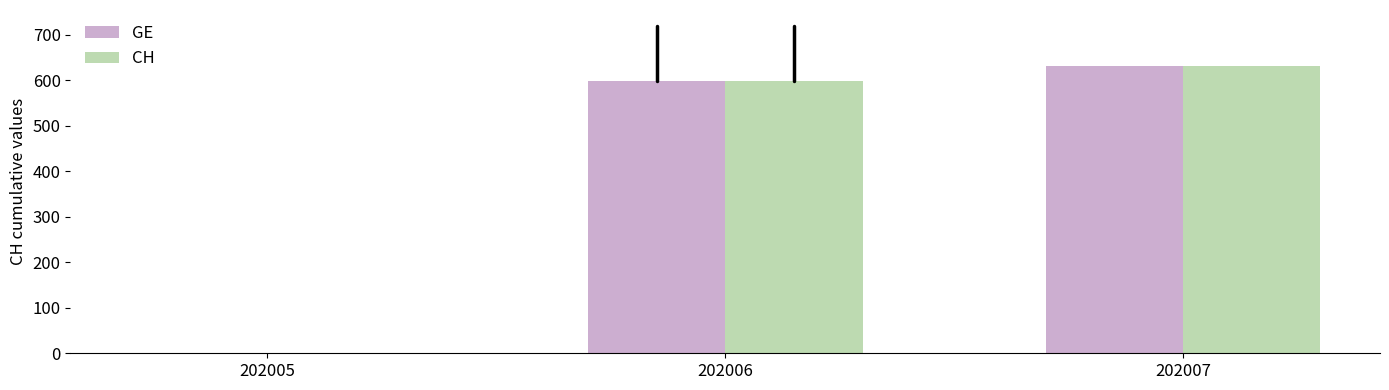

Reading left to right, list all the values displayed in this chart.

GE: 202005=0.0	202006=599.1	202007=631.0
CH: 202005=0.0	202006=599.1	202007=631.0